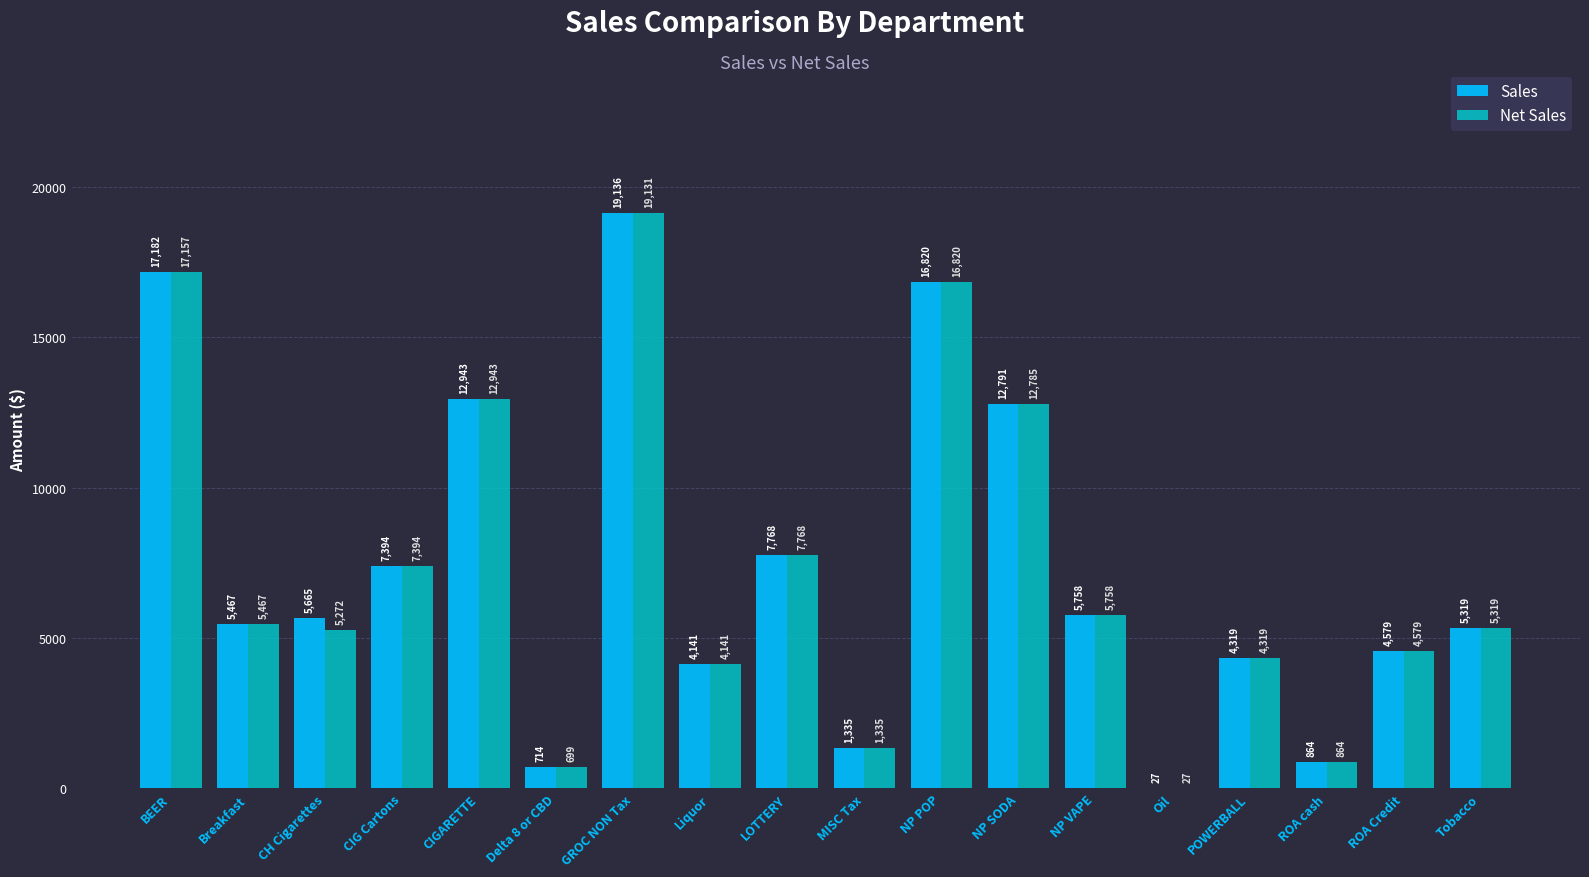

The Net Sales series shows 13222.8 at LOTTERY. True or false?

False